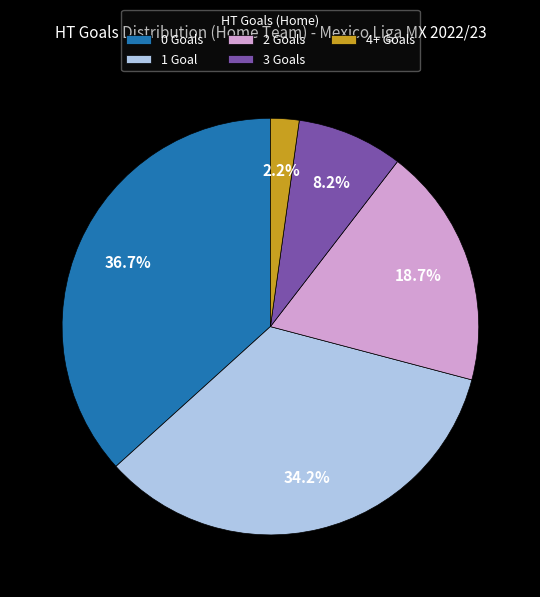

How many segments does this pie chart have?

5